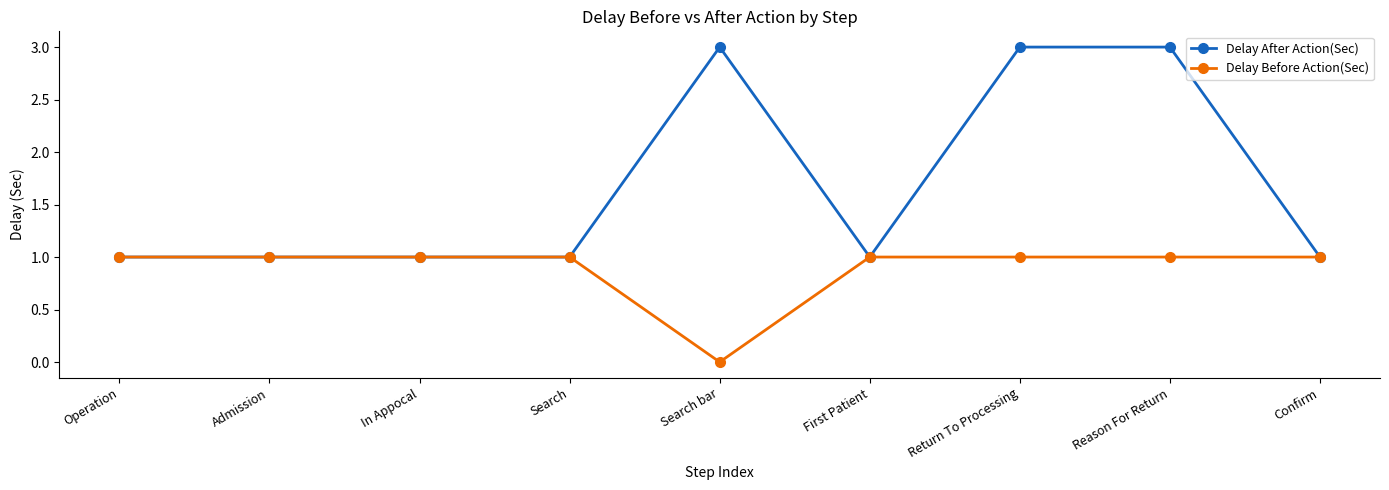

What value does the Delay After Action(Sec) series have at Reason For Return?

3